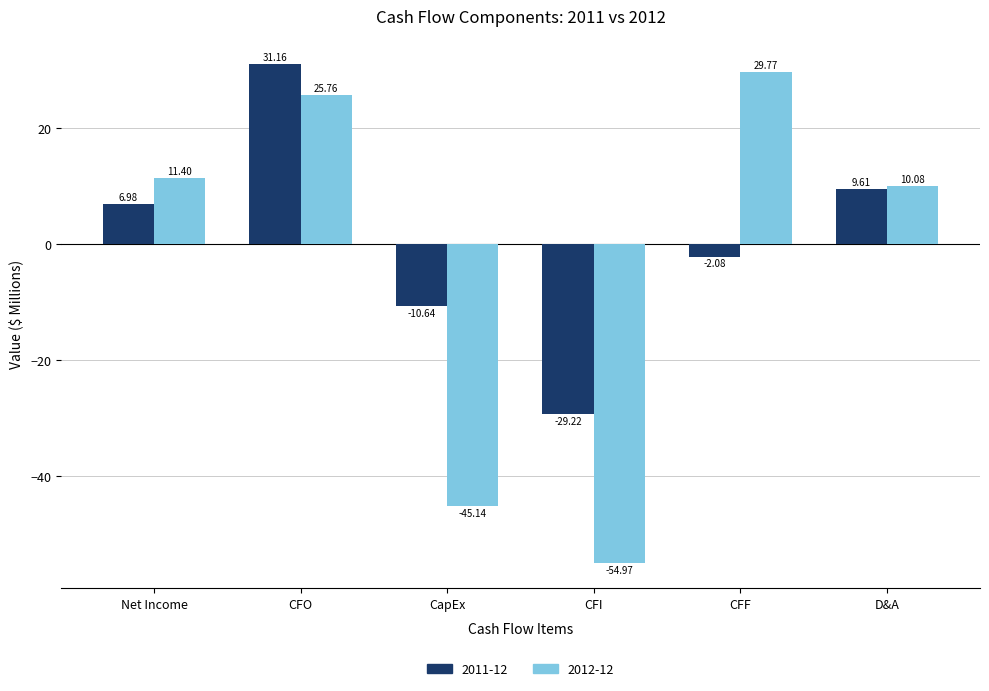

Rank the series by their average value, from lowest to highest.

2012-12, 2011-12